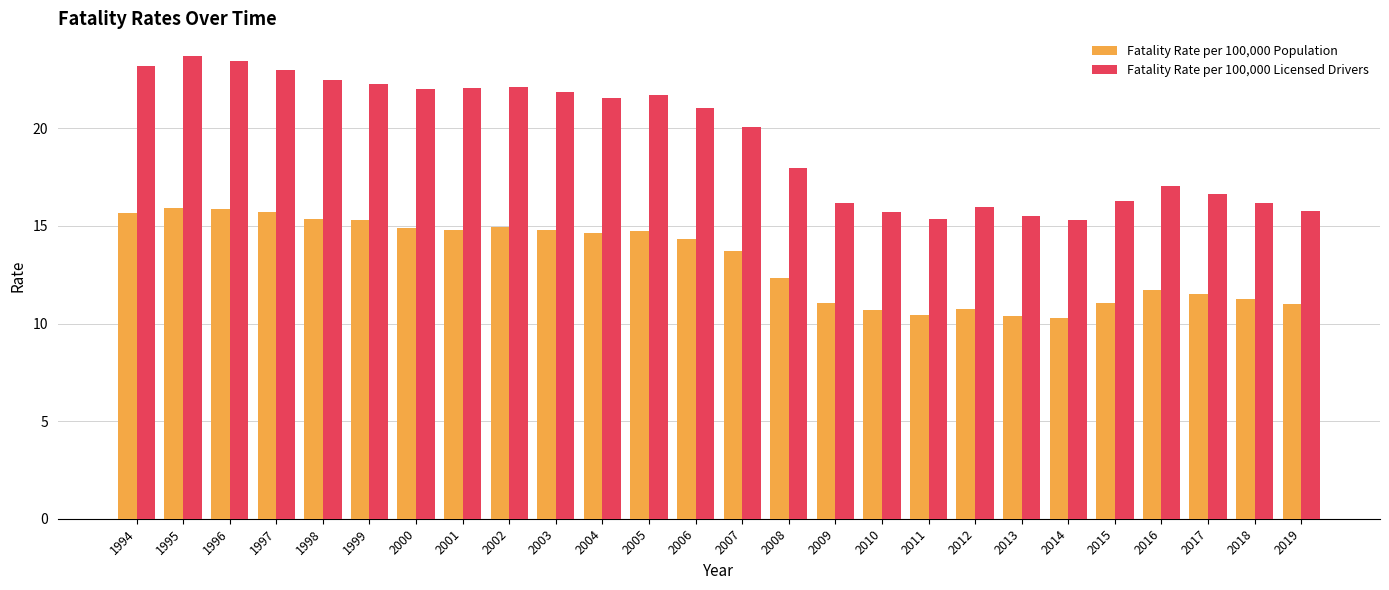

Is it true that Fatality Rate per 100,000 Population equals 10.8 at 2012?

True